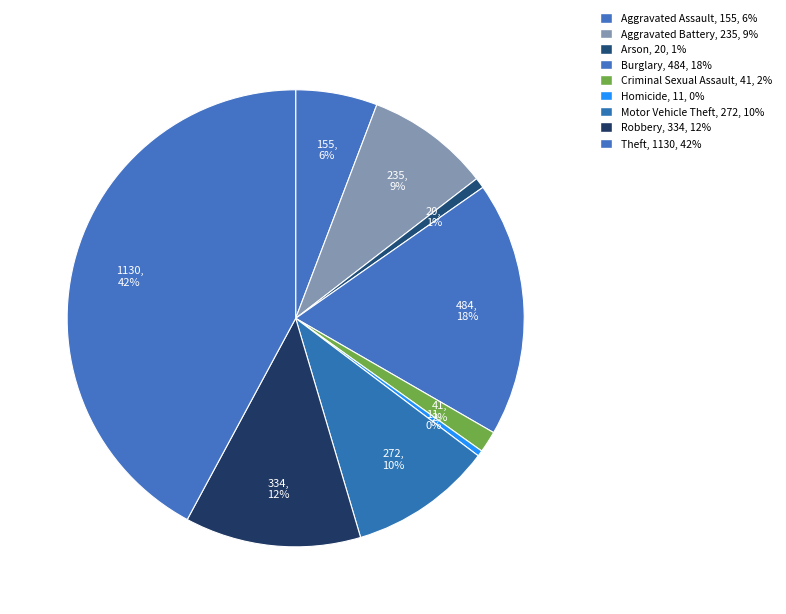

Combined, do Homicide and Aggravated Battery account for over 50%?

No